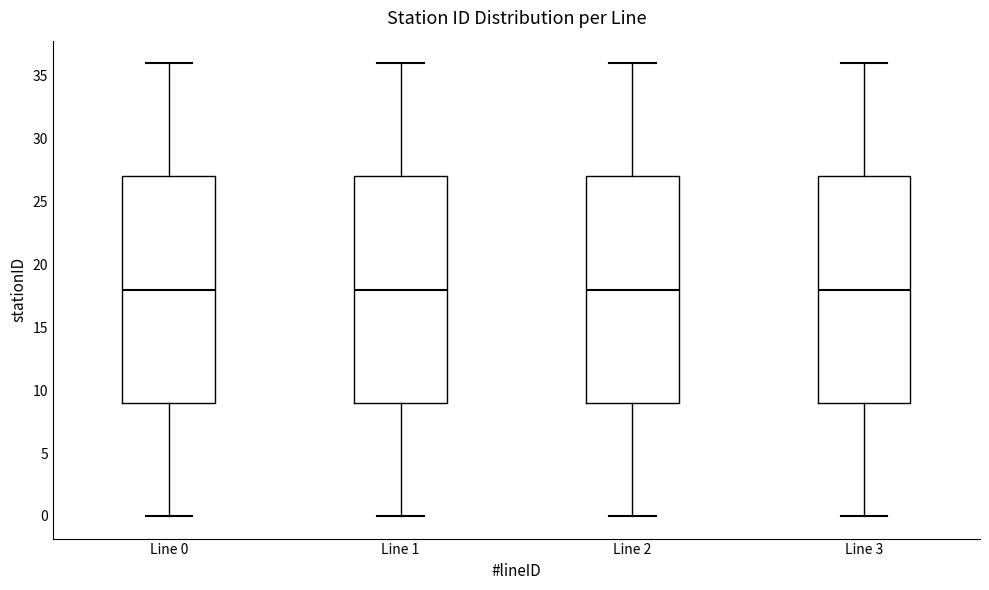

Reading left to right, read every box against the y-axis: the position of its median line, the range the box covers, and the ends of its whiskers. The values are not printed on the chart, so give them approximately, as read against the axis.

Line 0: median 18, box 9 to 27, whiskers 0 to 36
Line 1: median 18, box 9 to 27, whiskers 0 to 36
Line 2: median 18, box 9 to 27, whiskers 0 to 36
Line 3: median 18, box 9 to 27, whiskers 0 to 36